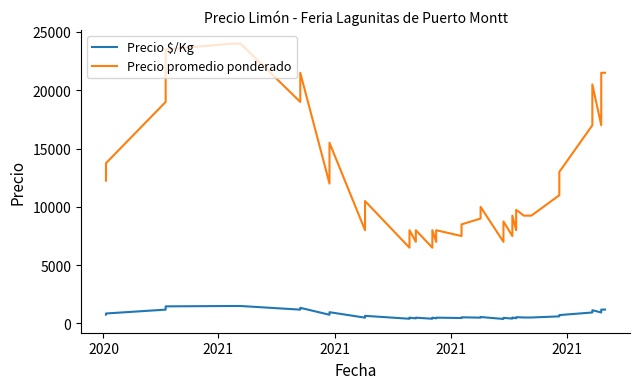

How many values in the Precio $/Kg series are below 556?

20